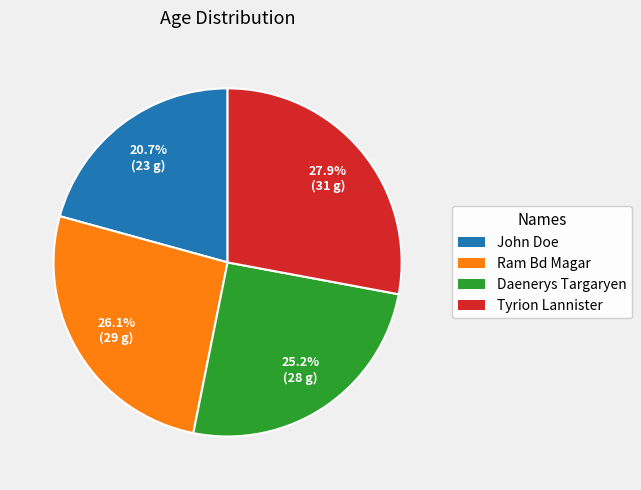

Is it true that John Doe is 21% of the pie?

True